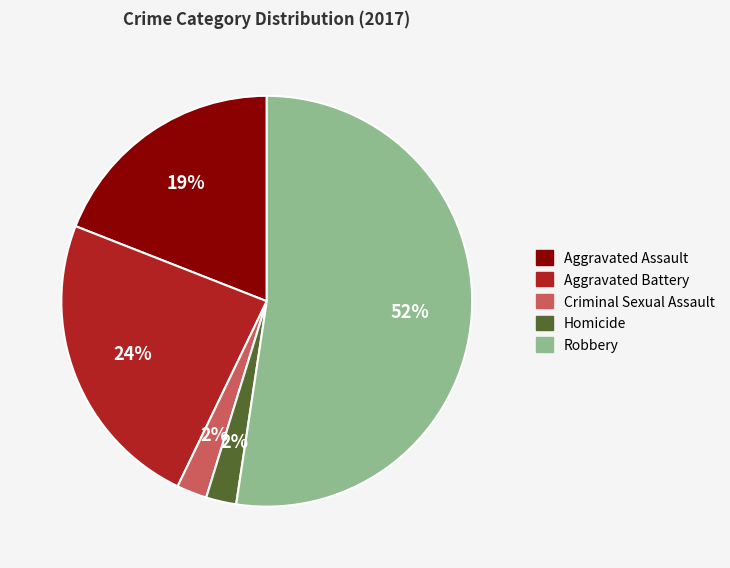

Approximately how many times larger is the value at Aggravated Battery compared to Robbery?

0.5